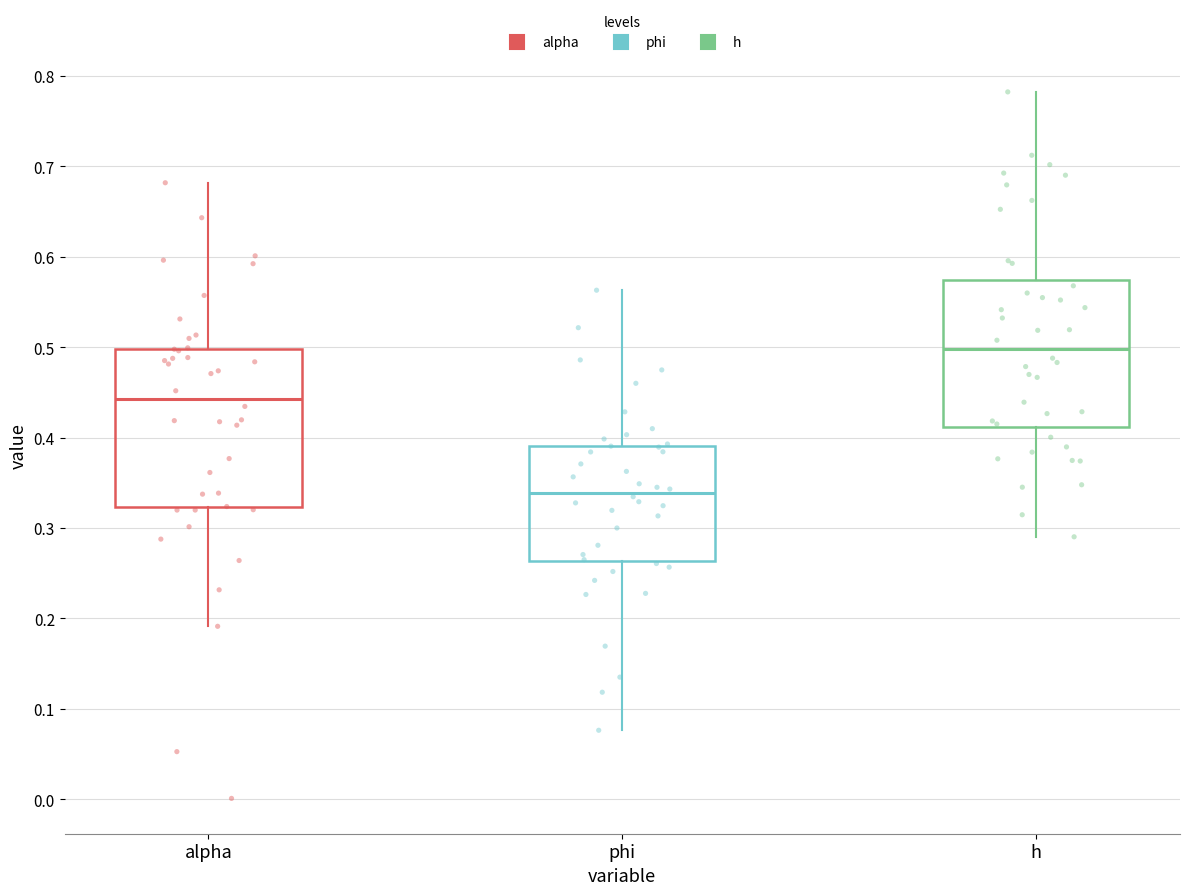

Which box is the tallest, from its lower edge to its upper edge?

alpha